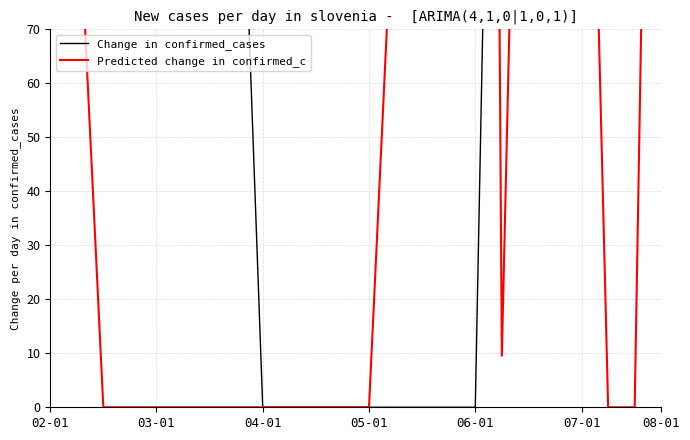

What are all the series names shown in the legend?

Change in confirmed_cases, Predicted change in confirmed_c